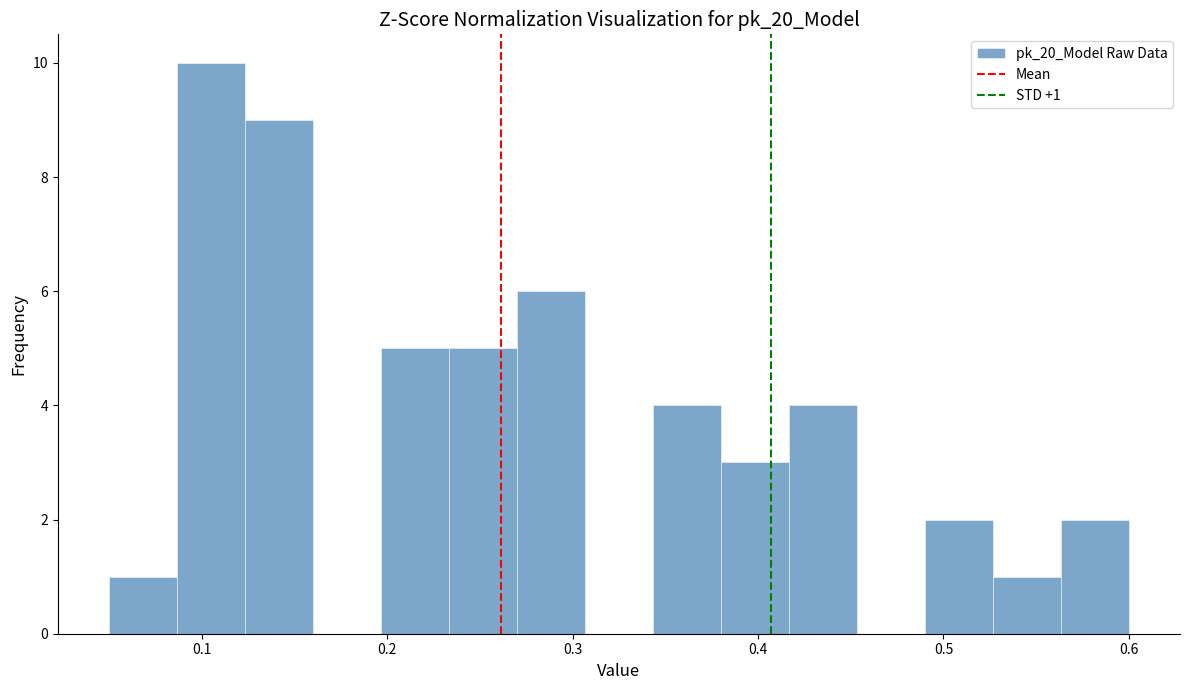

Around what value on the x-axis is the tallest bar? Give the approximate position of its centre, as read against the axis.

0.11